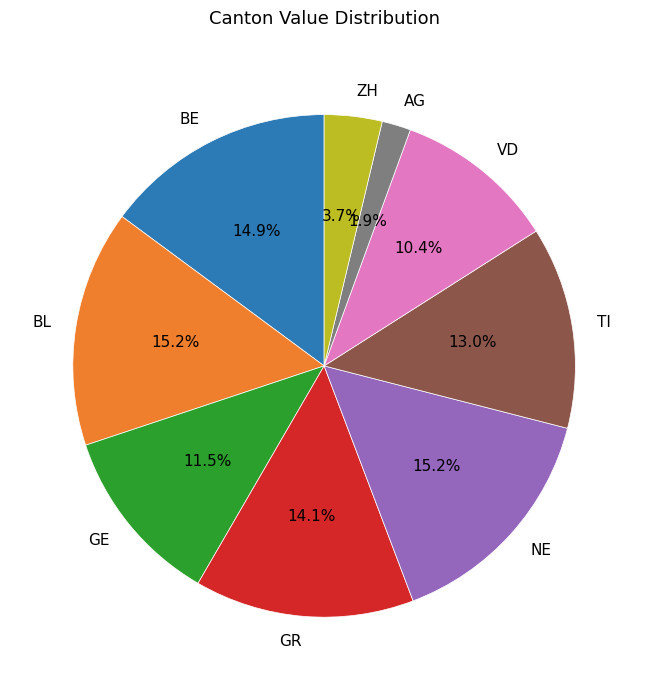

To the nearest percent, what is the difference between the largest and smallest slice percentages?

13%